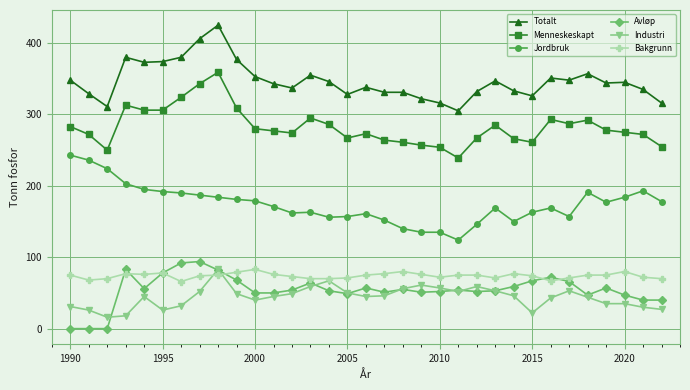

Which series has the largest total across all categories?

Totalt